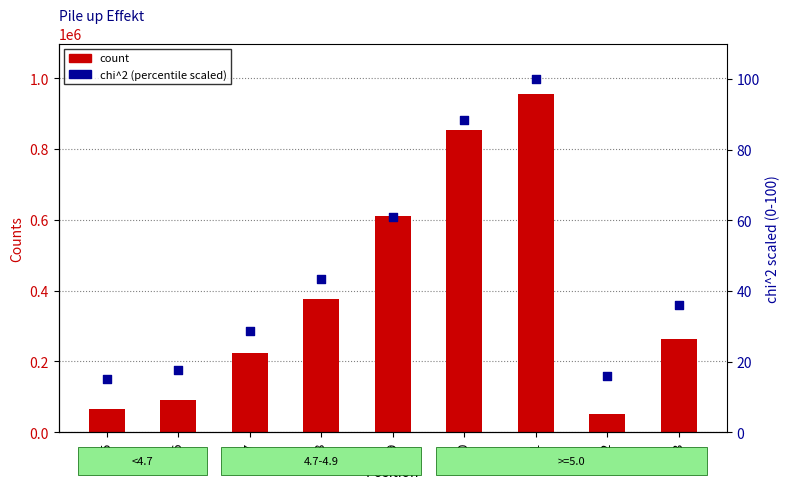

Which series has the largest total across all categories?

count